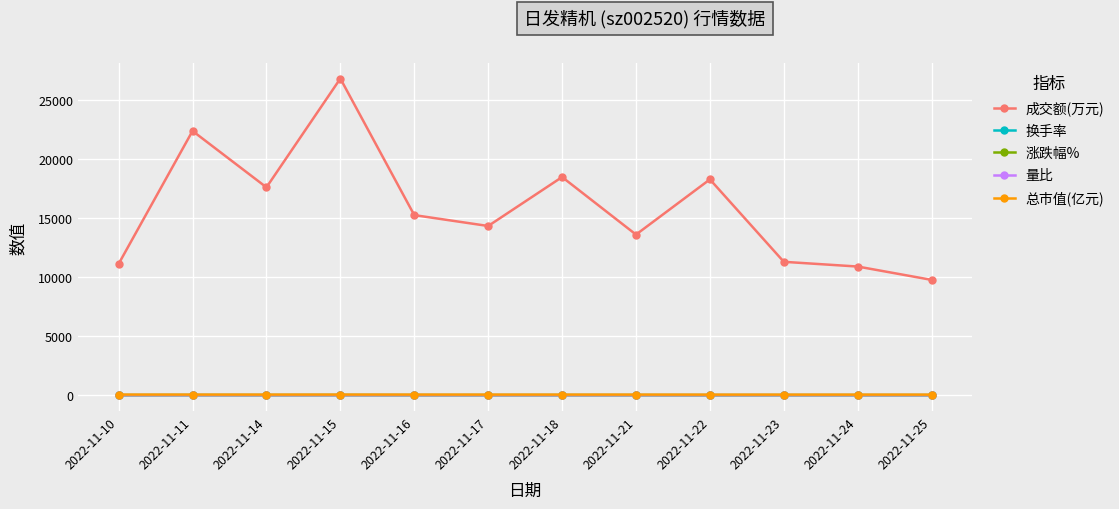

True or false: 成交额(万元) and 量比 cross at least once.

False